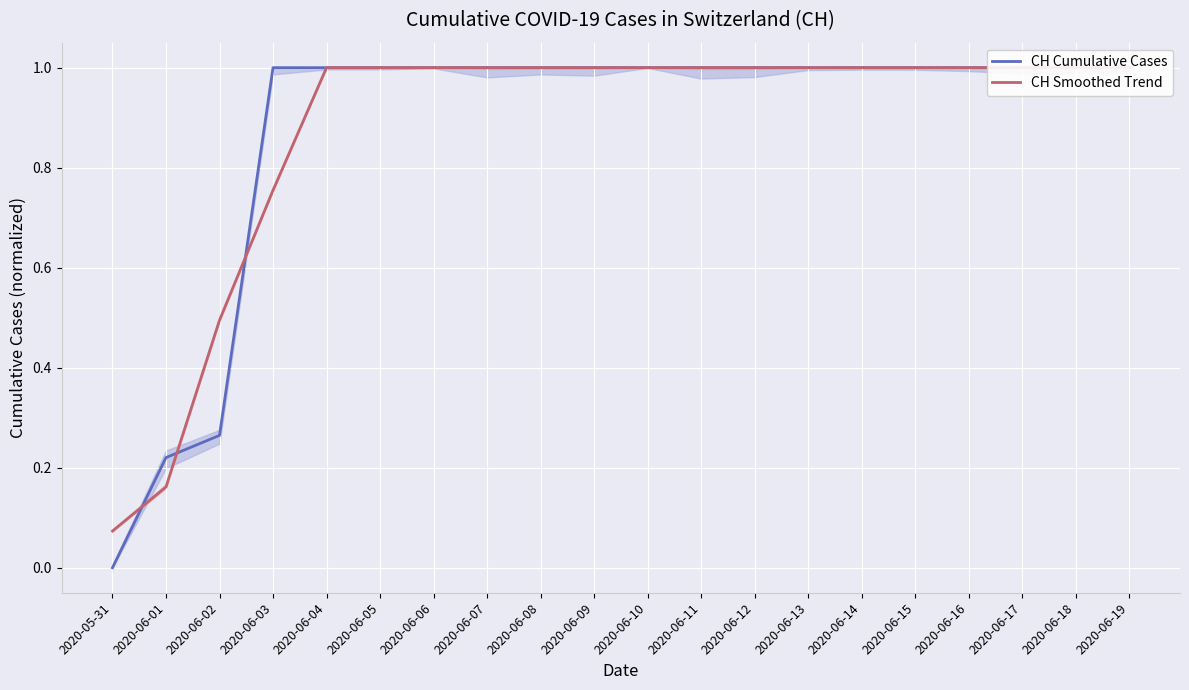

List the series in order of their peak value, highest first.

CH Cumulative Cases, CH Smoothed Trend